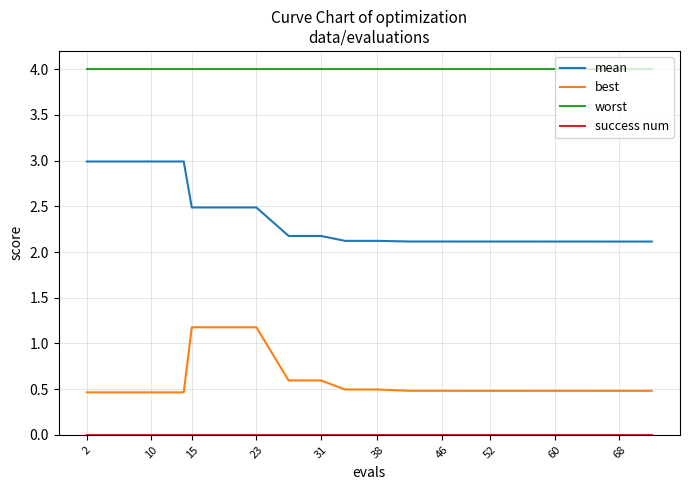

What is the average value of the mean series?

2.4